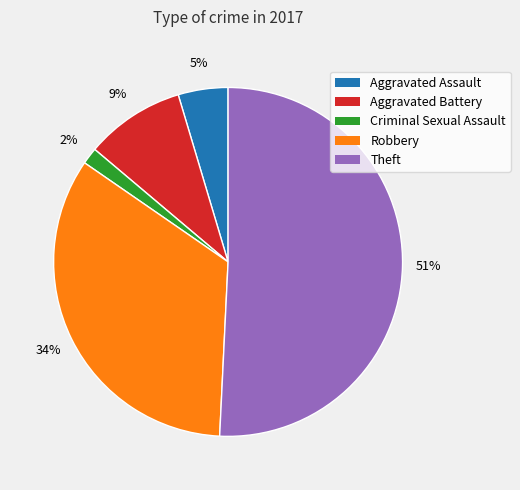

What percentage is the Aggravated Battery slice, to the nearest percent?

9%